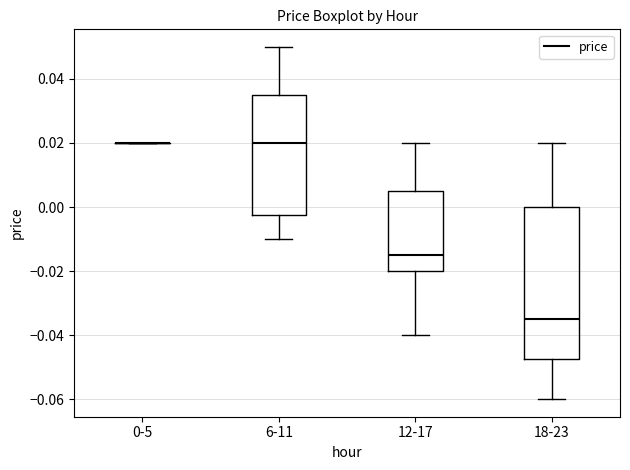

Where does the upper whisker of the box for 6-11 end on the y-axis? The values are not printed on the chart, so give them approximately, as read against the axis.

0.050